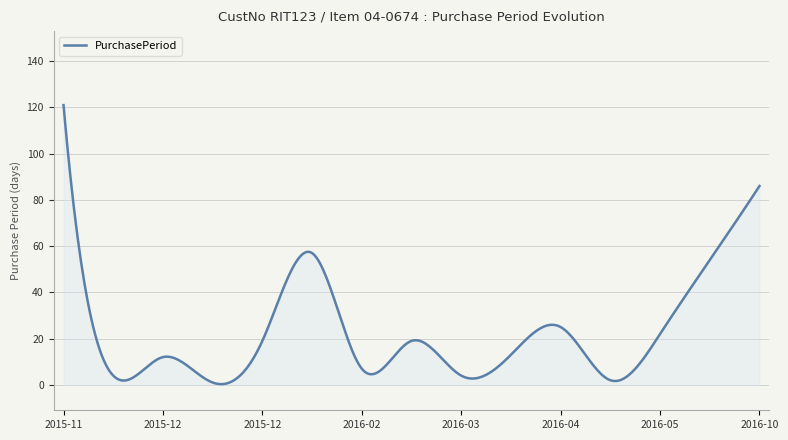

What is the greatest value displayed?

121.0